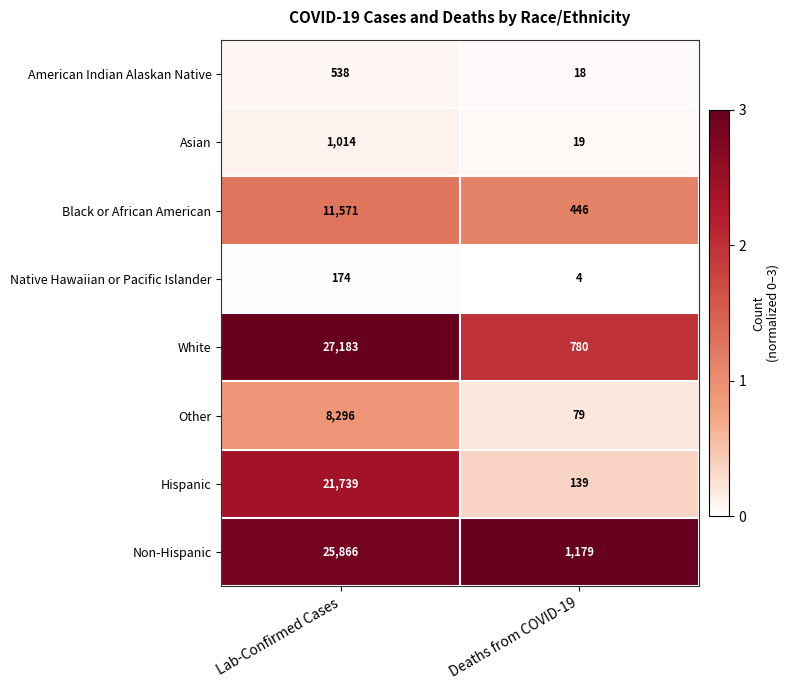

Rank the series by their maximum value, from highest to lowest.

White, Non-Hispanic, Hispanic, Black or African American, Other, Asian, American Indian Alaskan Native, Native Hawaiian or Pacific Islander